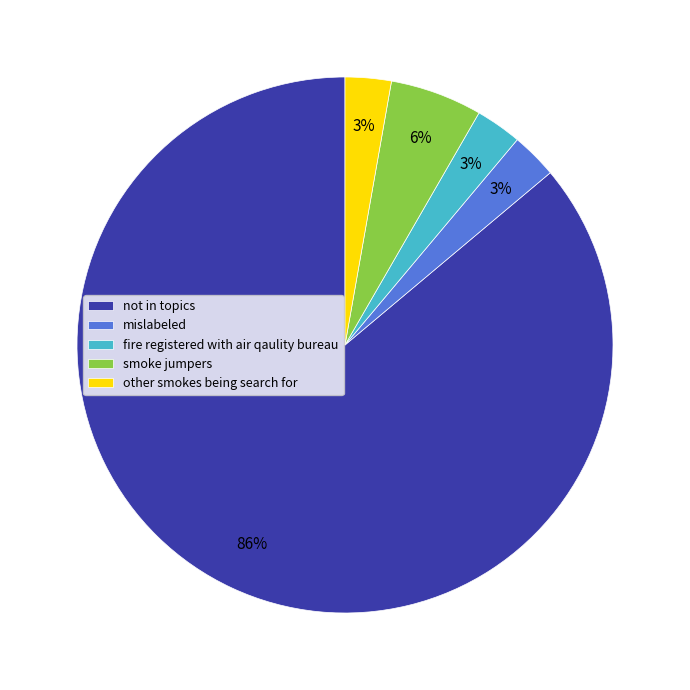

To the nearest percent, what portion does smoke jumpers represent?

6%